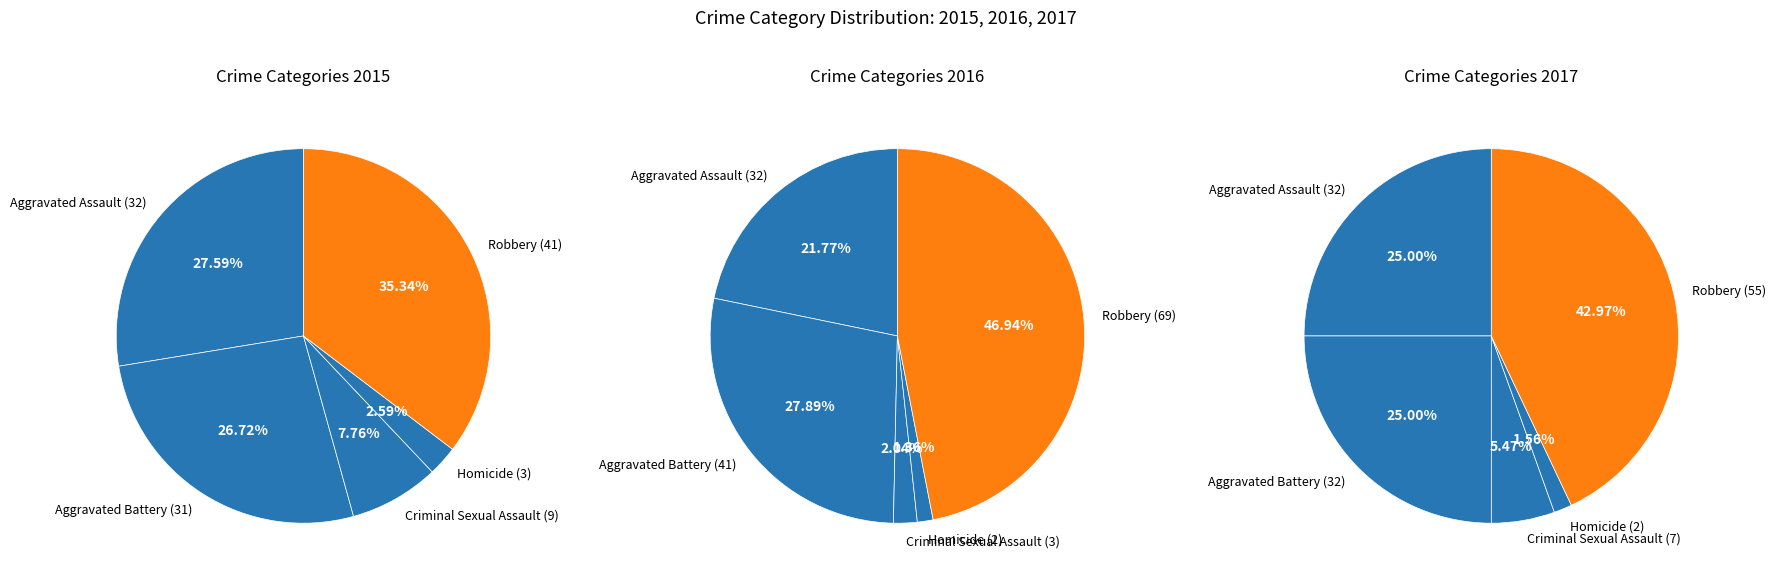

Rank the series by their average value, from highest to lowest.

2016, 2017, 2015